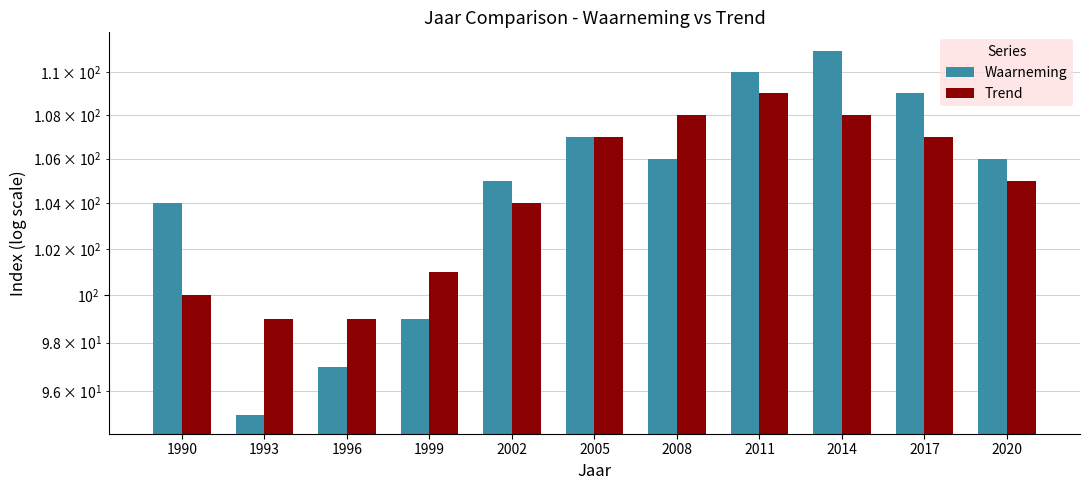

How many values in the Trend series are below 105?

5